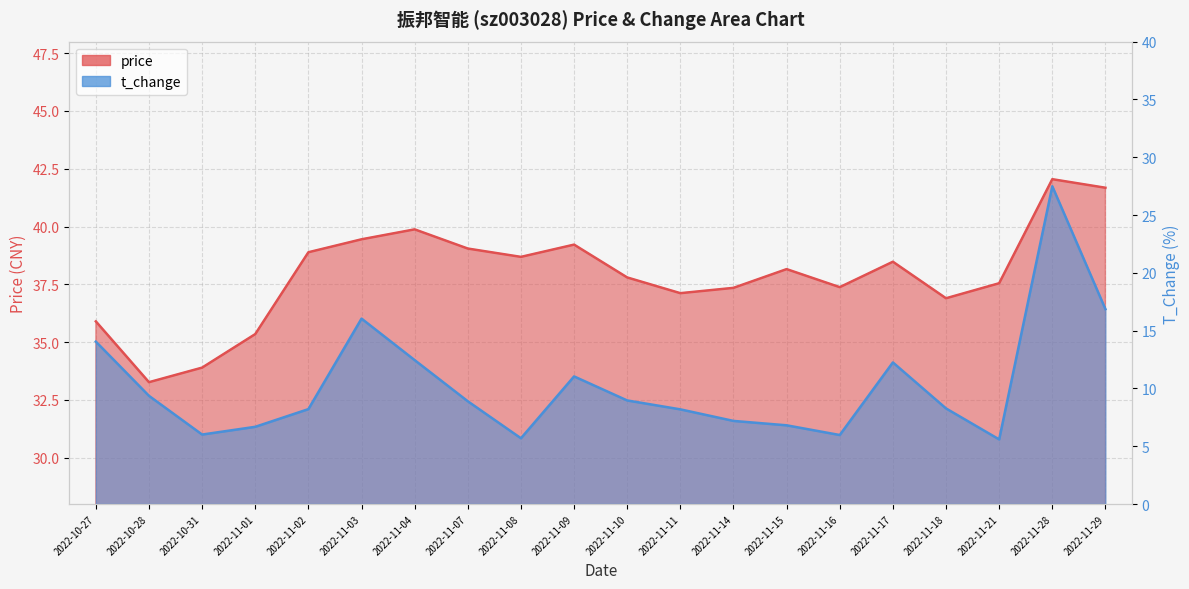

True or false: t_change and price cross at least once.

False